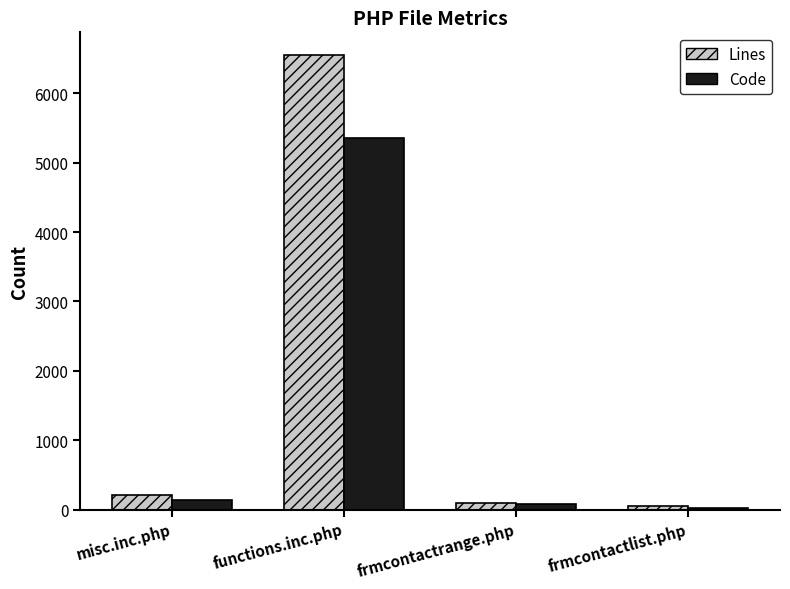

The value of Code at misc.inc.php is 140. True or false?

True